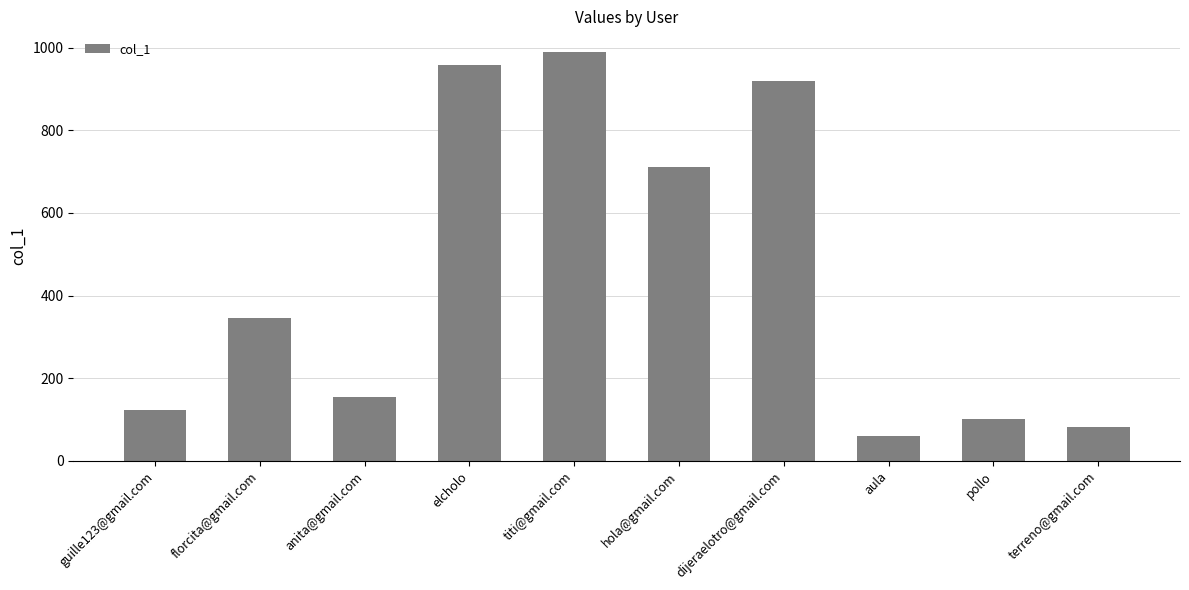

Which category has the lowest value across all series?

aula